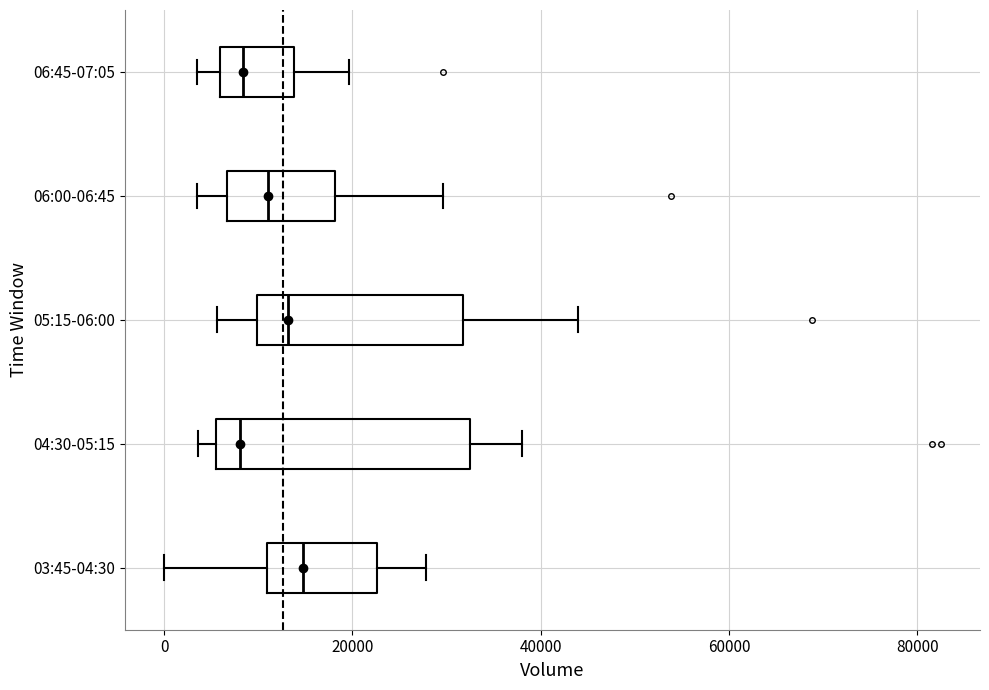

Reading bottom to top, transcribe this box plot: for each box, give where its median line is, the range the box spans, and where its two whiskers end, as read against the x-axis. The values are not printed on the chart, so give them approximately, as read against the axis.

03:45-04:30: median 14000, box 10000 to 22000, whiskers 0 to 28000
04:30-05:15: median 8000, box 6000 to 32000, whiskers 4000 to 38000
05:15-06:00: median 14000, box 10000 to 32000, whiskers 6000 to 44000
06:00-06:45: median 10000, box 6000 to 18000, whiskers 4000 to 30000
06:45-07:05: median 8000, box 6000 to 14000, whiskers 4000 to 20000